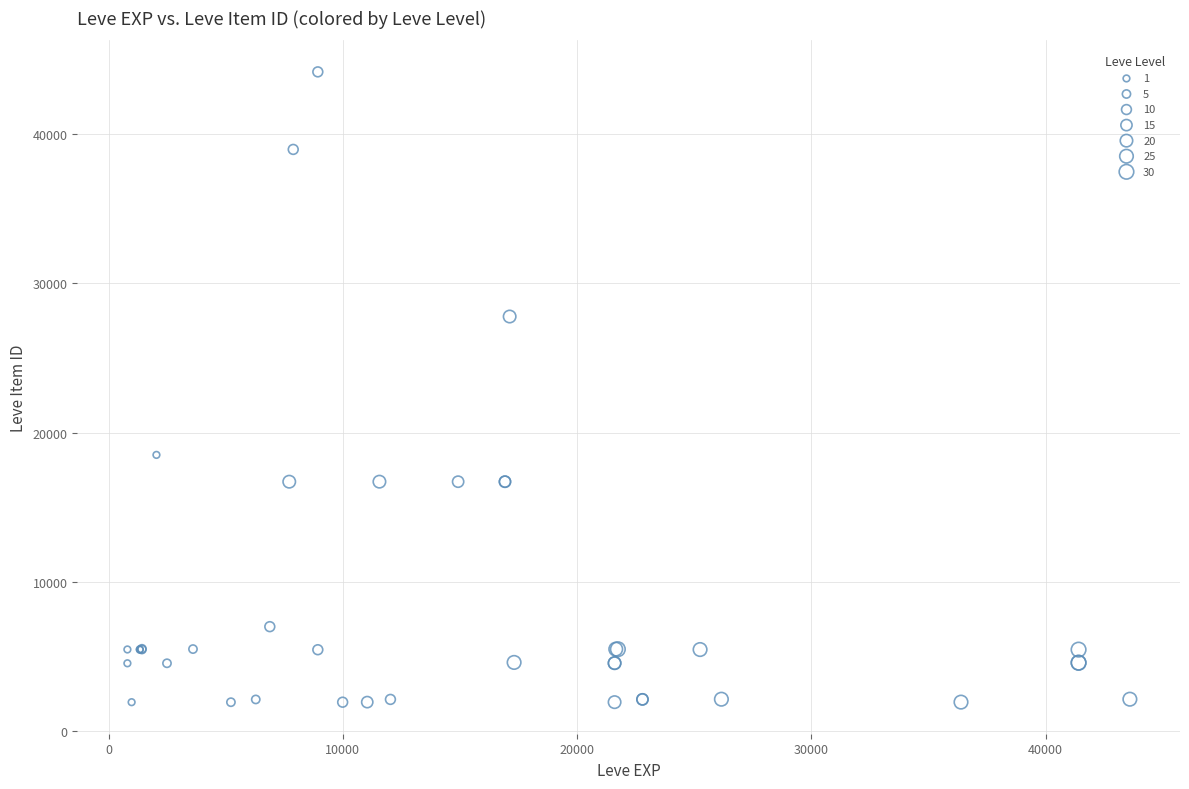

Which series has the widest spread of Y values?

10